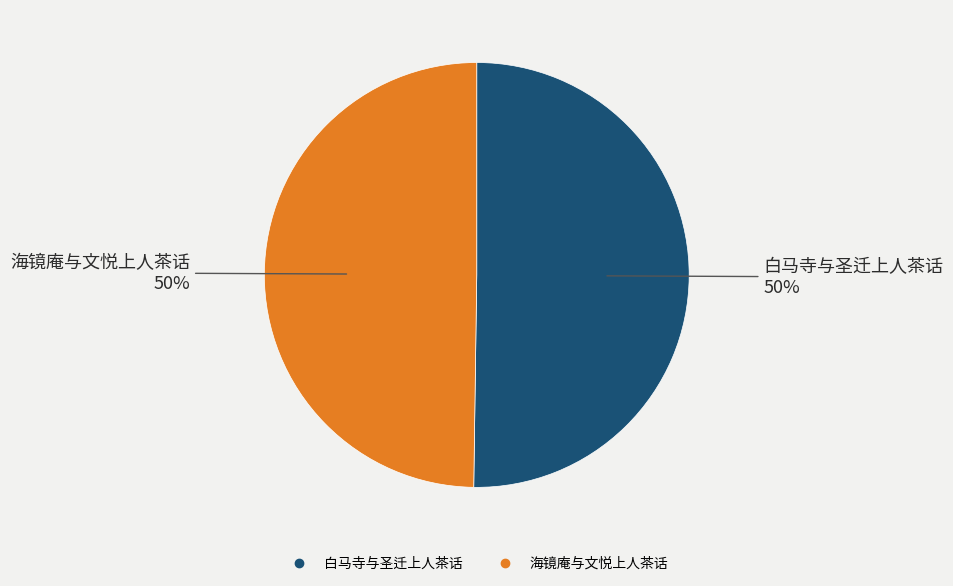

What percentage is the 白马寺与圣迁上人茶话 slice, to the nearest percent?

50%